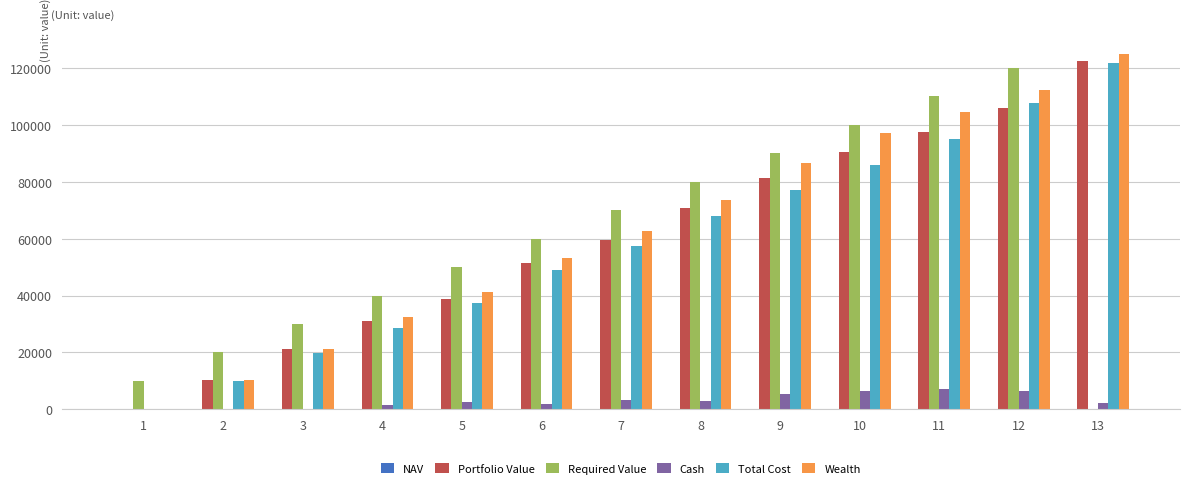

At which category is the sum across all series the highest?

12